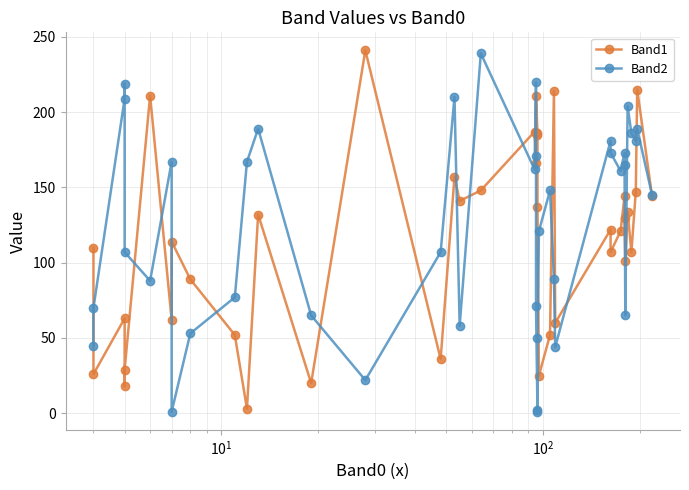

True or false: Band1 has more than 0 points higher than both neighbors.

True